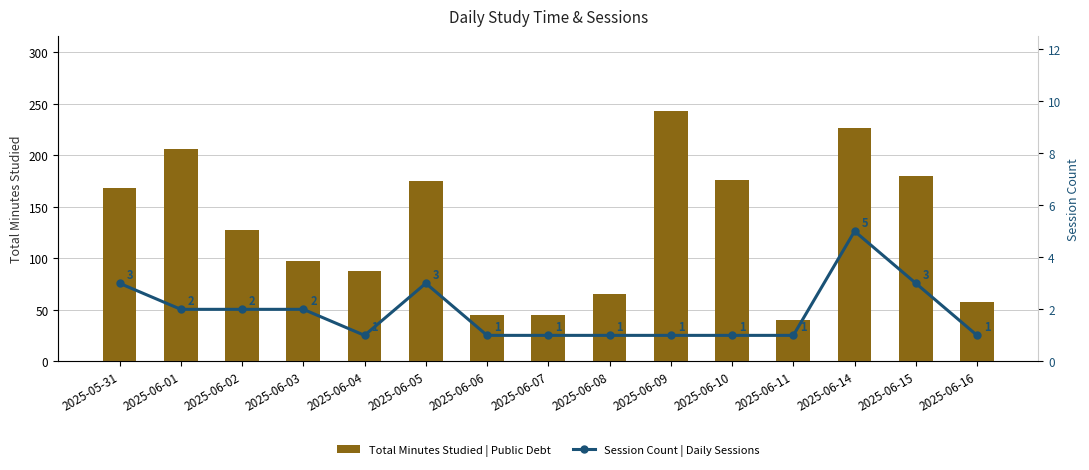

Reading right to left, list all the values displayed in this chart.

Total Minutes Studied | Public Debt: 58	180	227	40	176	243	65	45	45	175	88	97	128	206	168
Session Count | Daily Sessions: 1	3	5	1	1	1	1	1	1	3	1	2	2	2	3